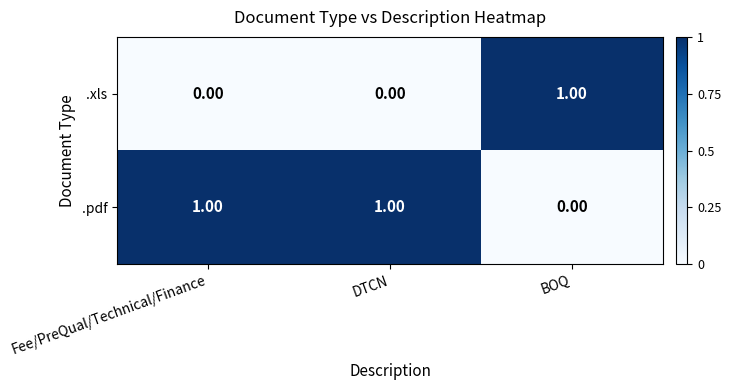

At which label is .pdf closest to 0?

BOQ